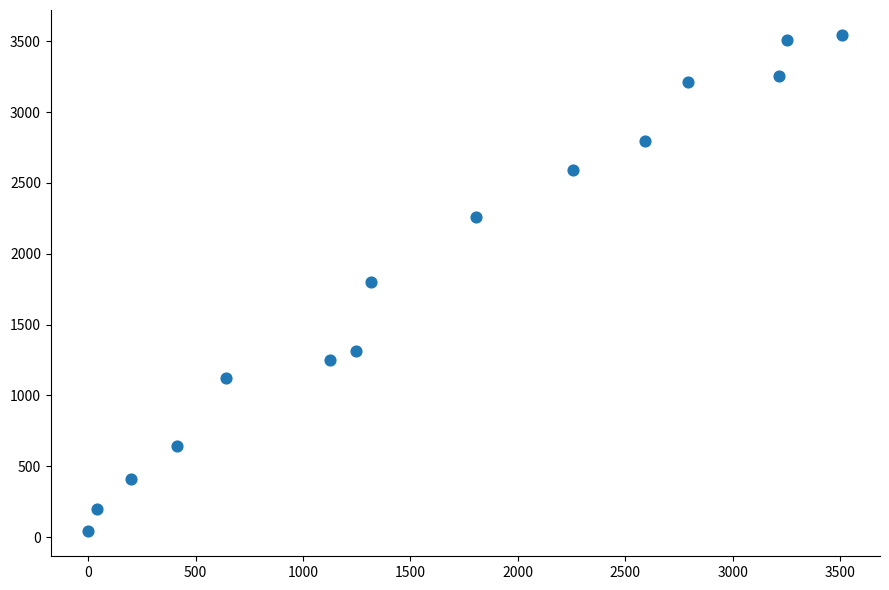

What is the range of Y values (max minus min)?

3505